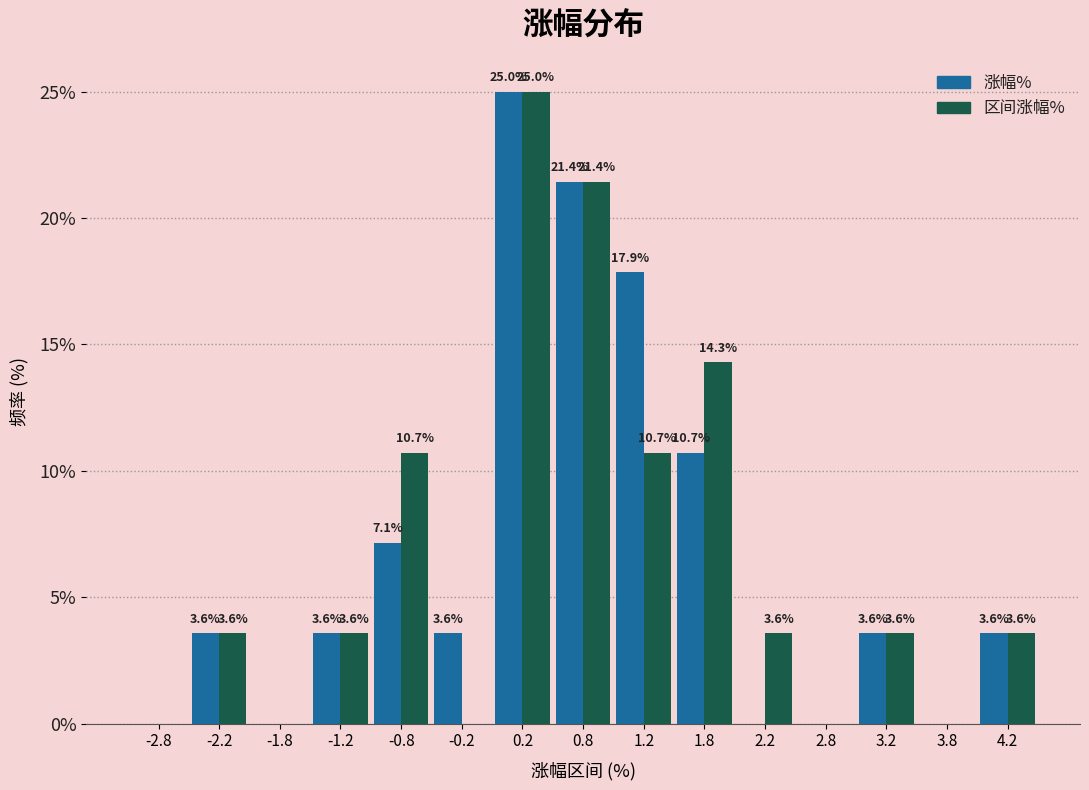

In the 区间涨幅% series, which range on the x-axis has the tallest bar?

0.0 to 0.5